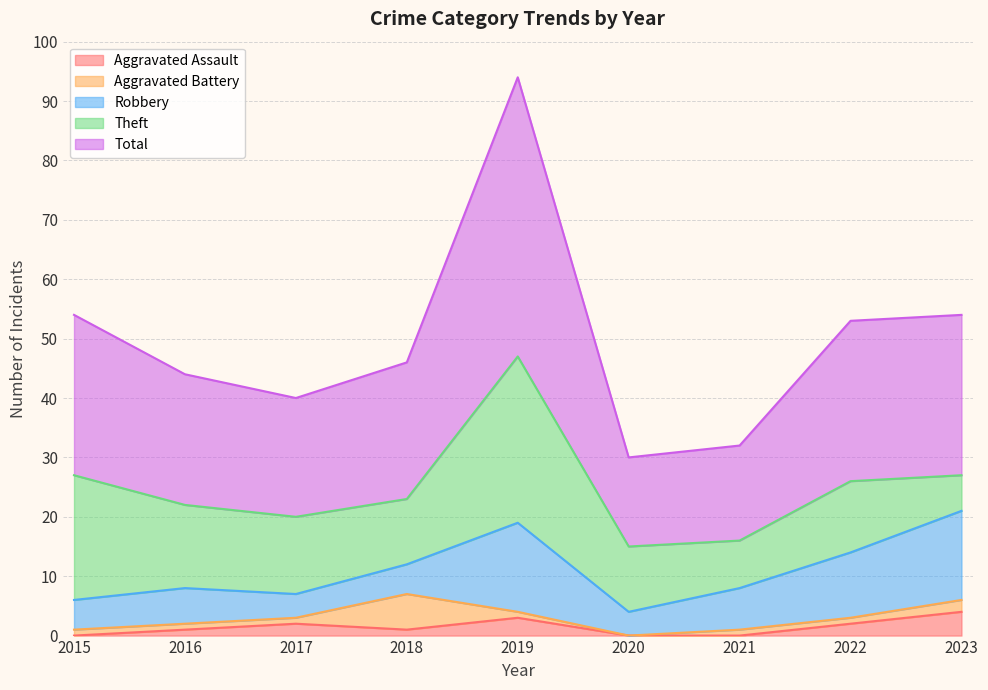

What is the greatest value displayed?

47